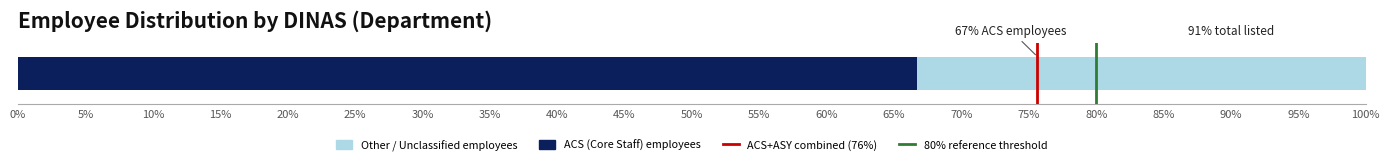

Does the chart contain any negative values?

No